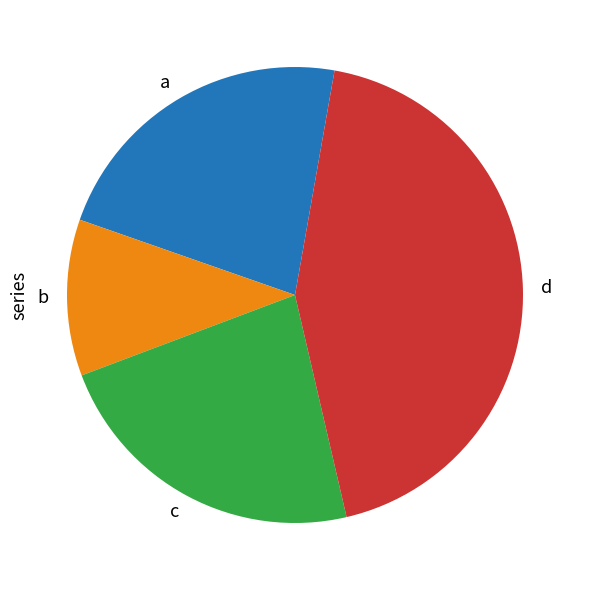

Count the number of slices in the pie.

4